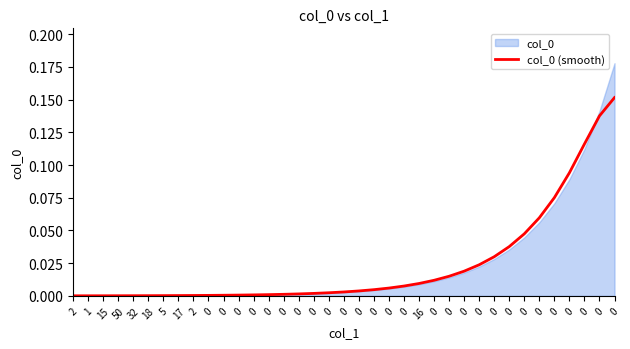

True or false: there are more than 0 points higher than both neighbors.

False